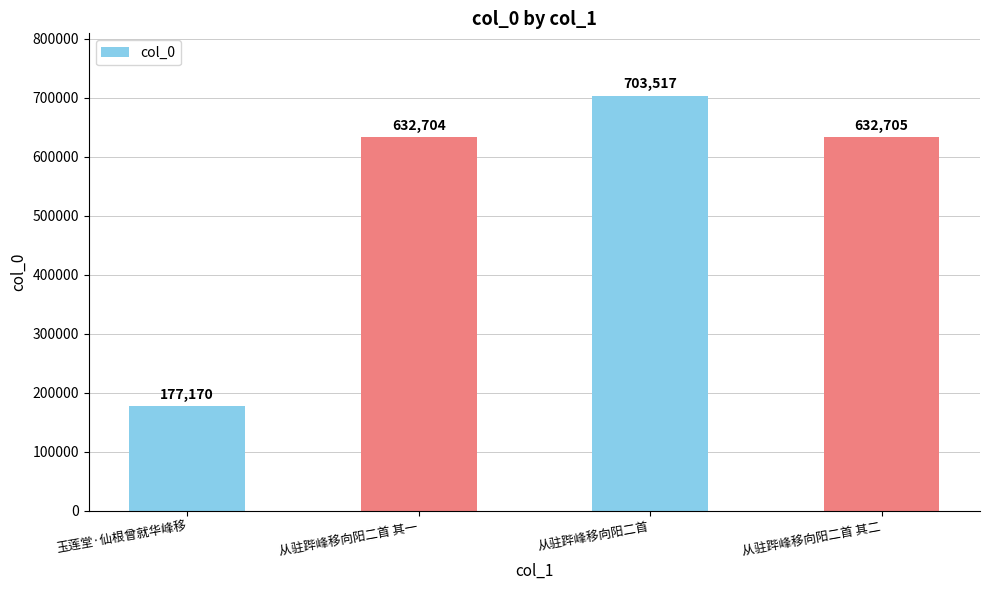

Where does the data first go above 632705?

从驻跸峰移向阳二首